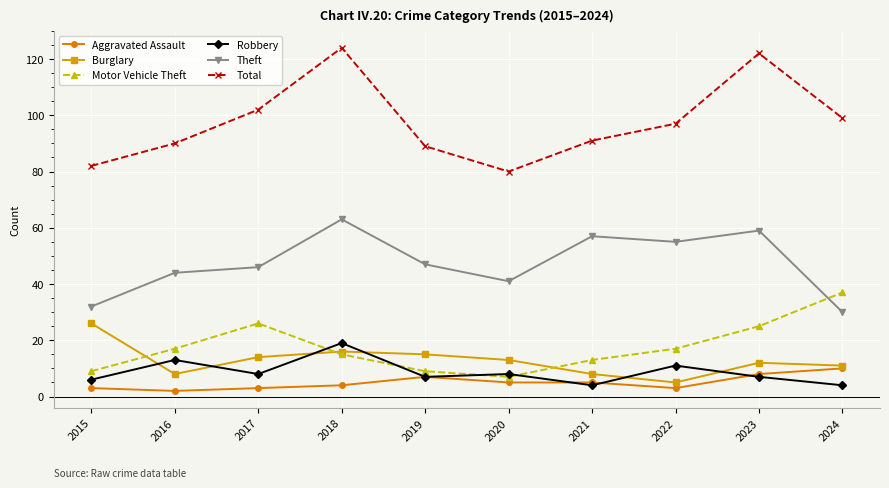

What is the sum of all Aggravated Assault values?

50